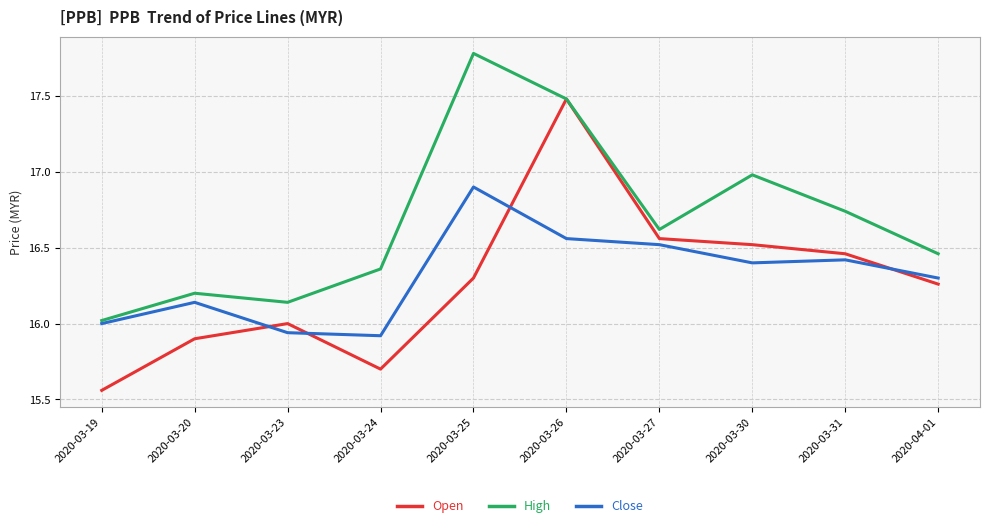

How many lines are shown in the chart?

3